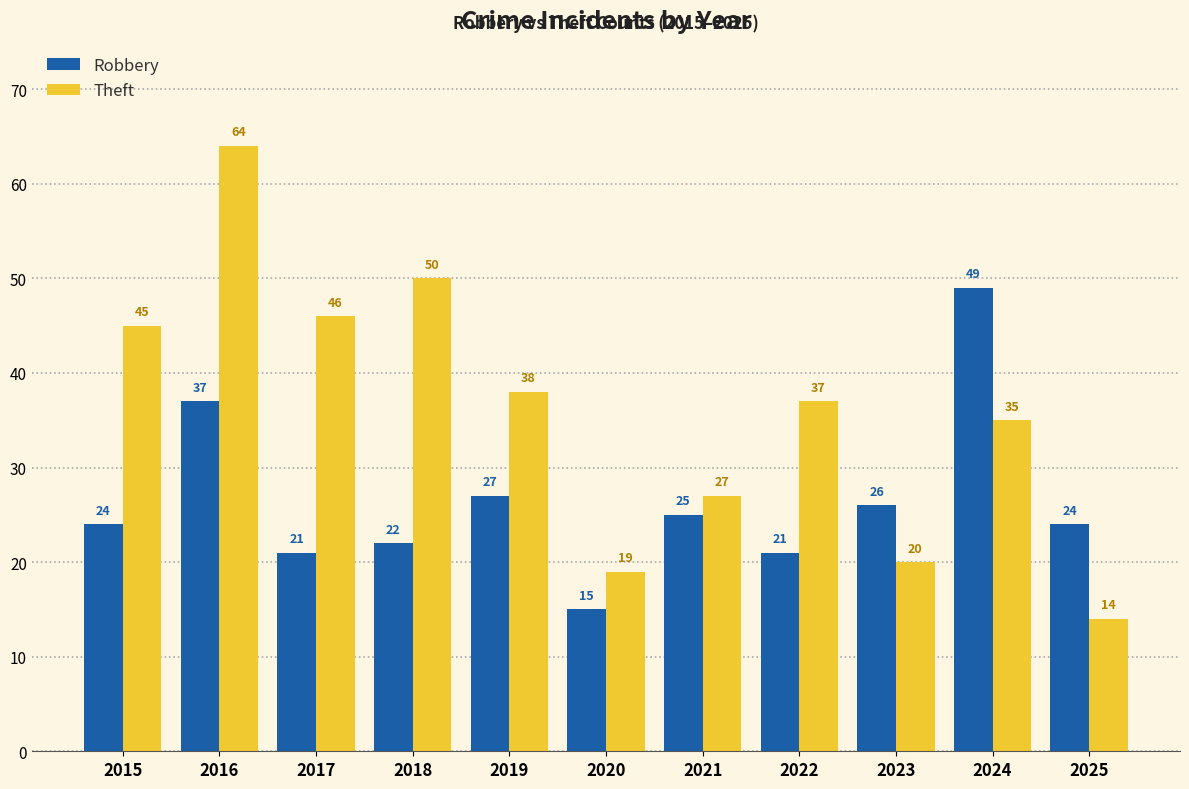

Reading left to right, what are all the values shown in this chart?

Robbery: 2015=24	2016=37	2017=21	2018=22	2019=27	2020=15	2021=25	2022=21	2023=26	2024=49	2025=24
Theft: 2015=45	2016=64	2017=46	2018=50	2019=38	2020=19	2021=27	2022=37	2023=20	2024=35	2025=14